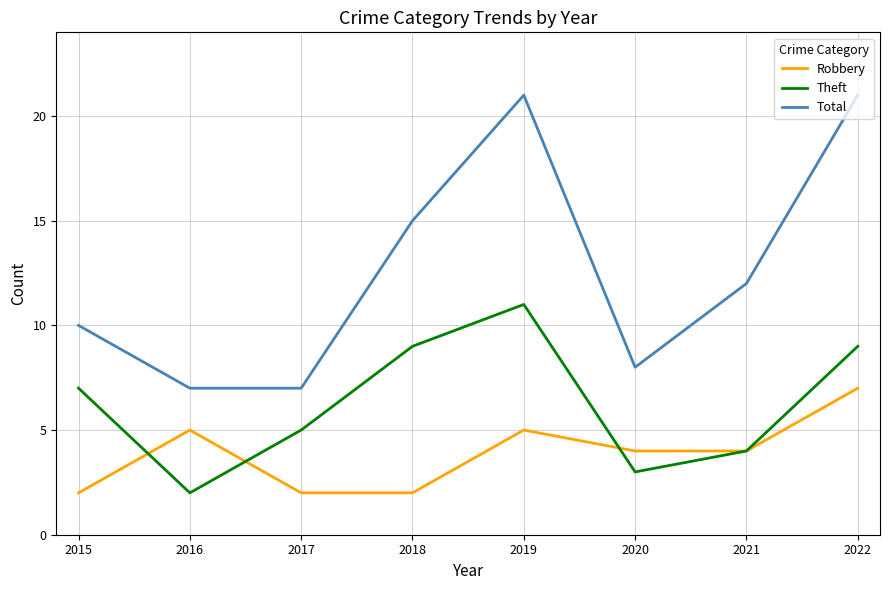

Is the value of Theft at 2015 greater than the value of Robbery at 2021?

Yes